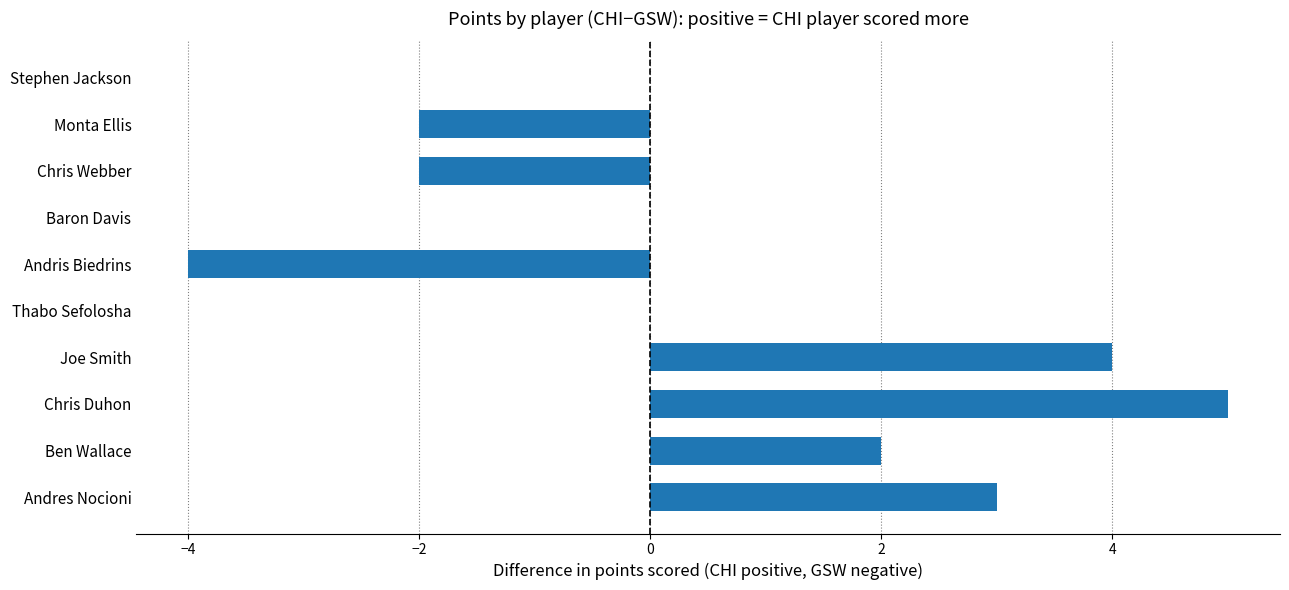

Reading bottom to top, transcribe all the data shown in this chart.

Andres Nocioni=3	Ben Wallace=2	Chris Duhon=5	Joe Smith=4	Thabo Sefolosha=0	Andris Biedrins=-4	Baron Davis=0	Chris Webber=-2	Monta Ellis=-2	Stephen Jackson=0